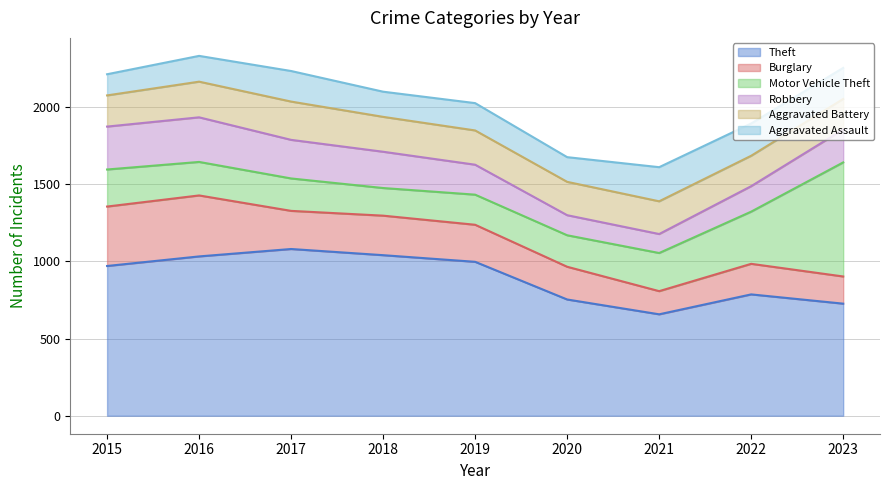

What are all the series names shown in the legend?

Theft, Burglary, Motor Vehicle Theft, Robbery, Aggravated Battery, Aggravated Assault